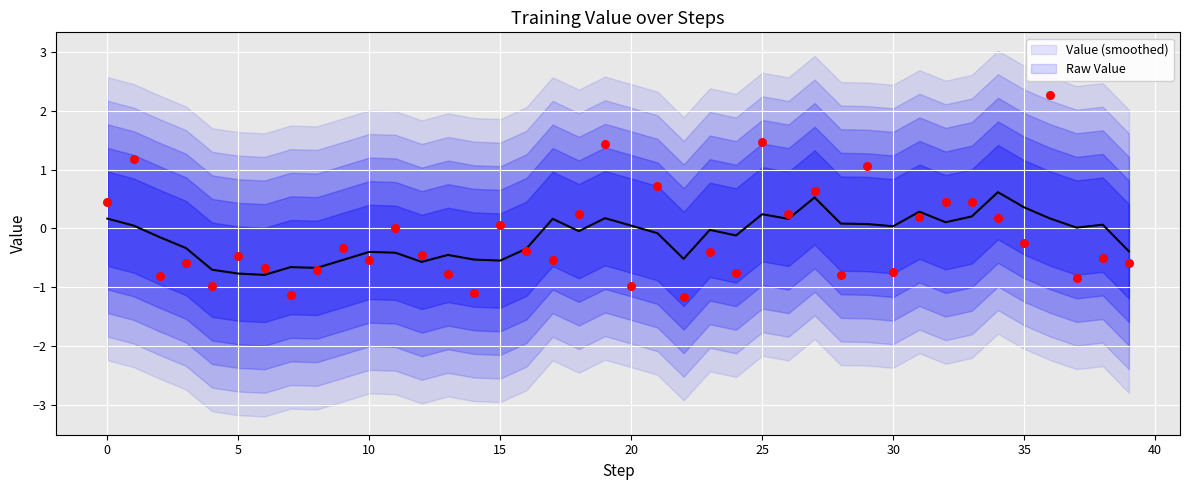

Which series has the largest Y range (max minus min)?

Raw Value